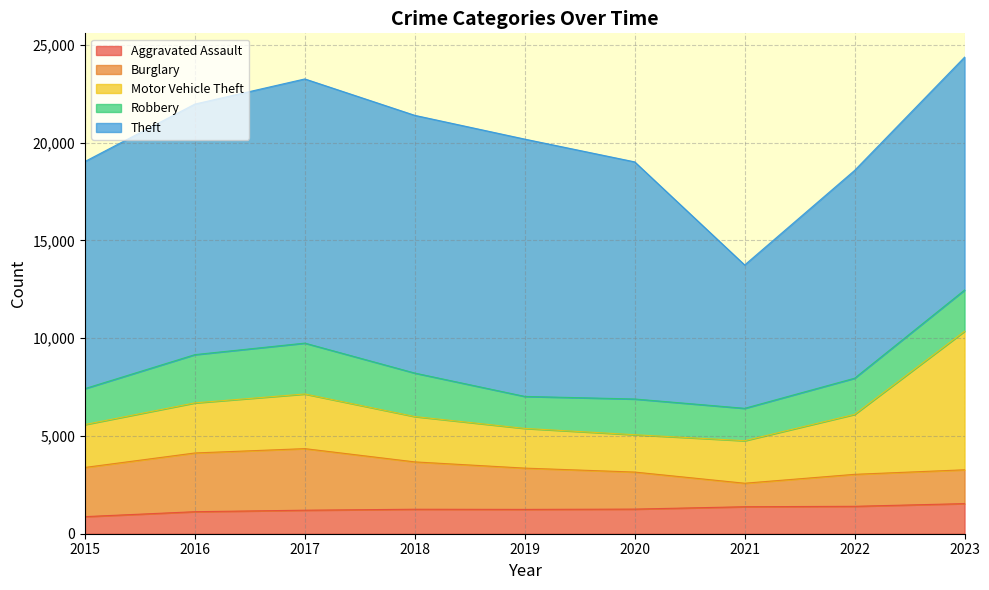

True or false: Theft has more than 0 points higher than both neighbors.

True